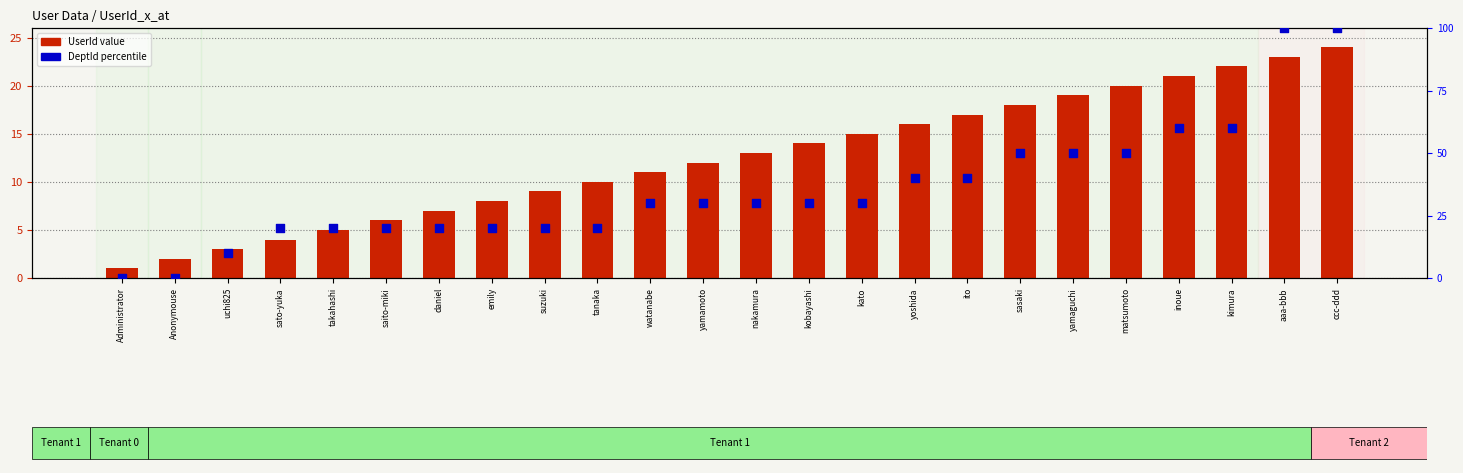

At which category is the sum across all series the highest?

ccc-ddd